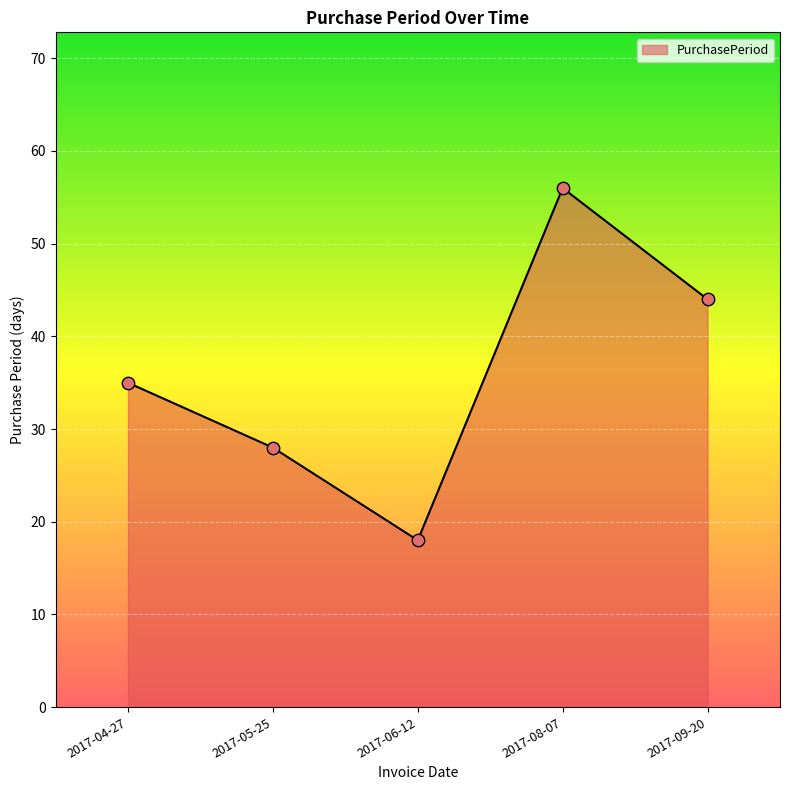

What is the change in value from 2017-06-12 to 2017-09-20?

+26